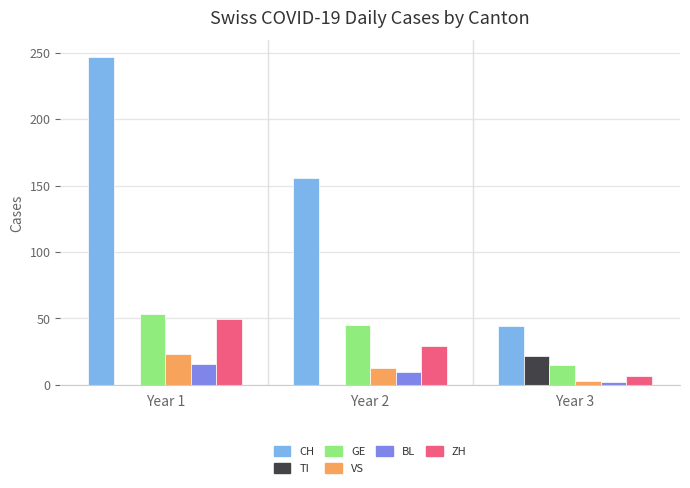

Are the bars horizontal?

No